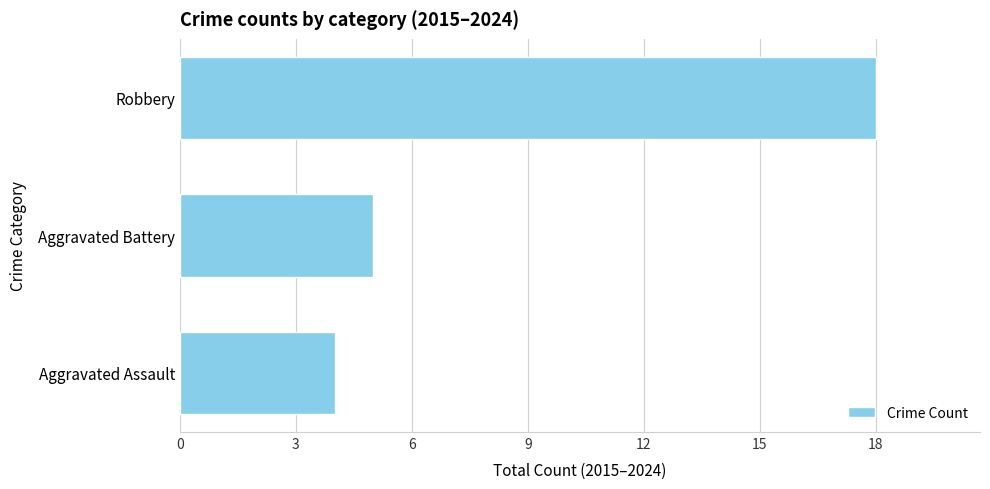

How many bars are there in total?

3